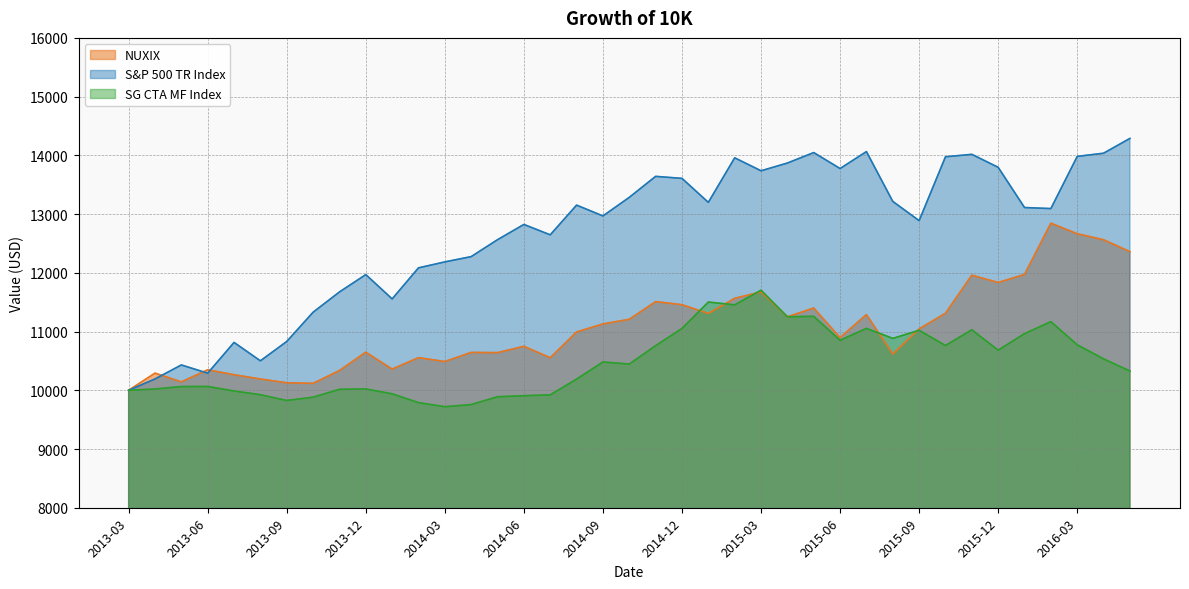

The SG CTA MF Index series shows 18843.2 at 2015-04. True or false?

False